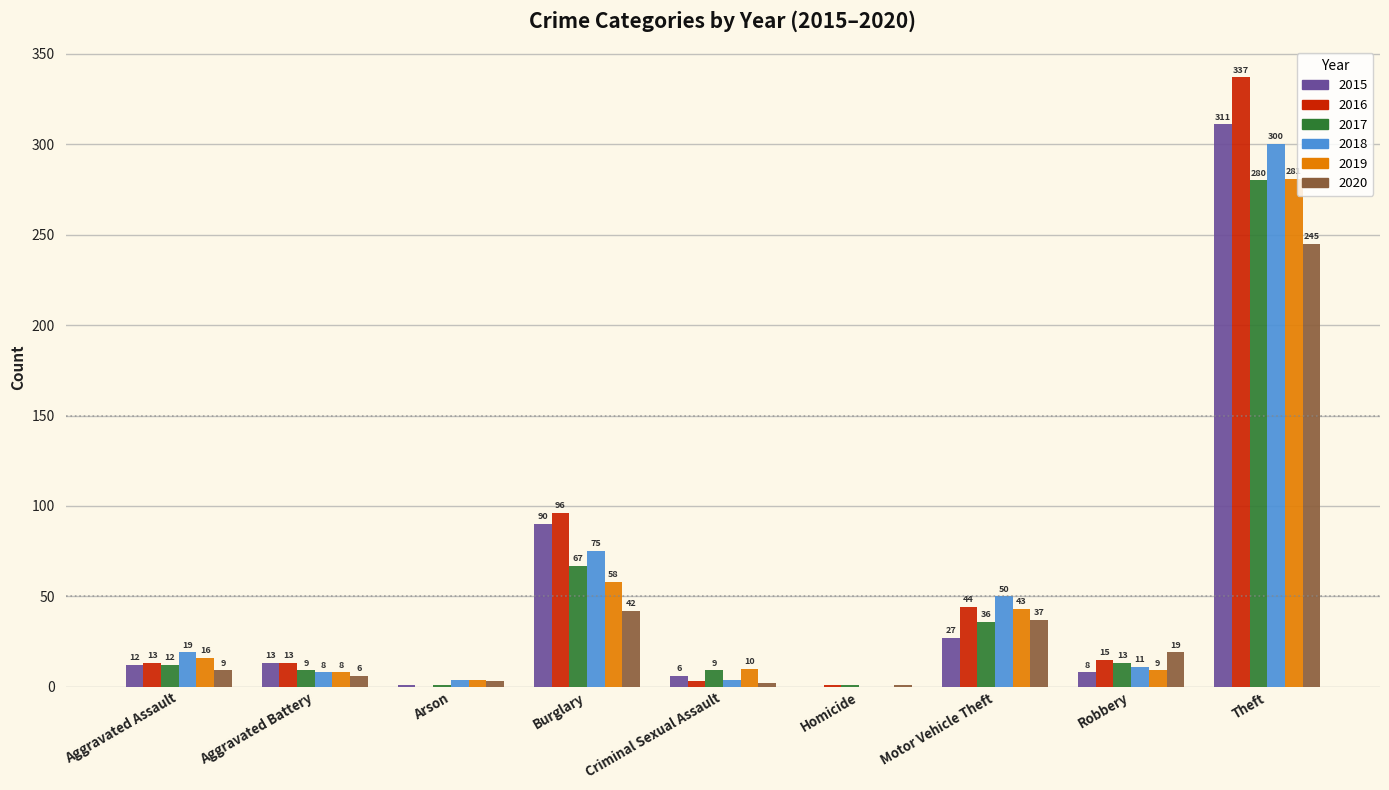

The value of 2015 at Burglary is 123. True or false?

False